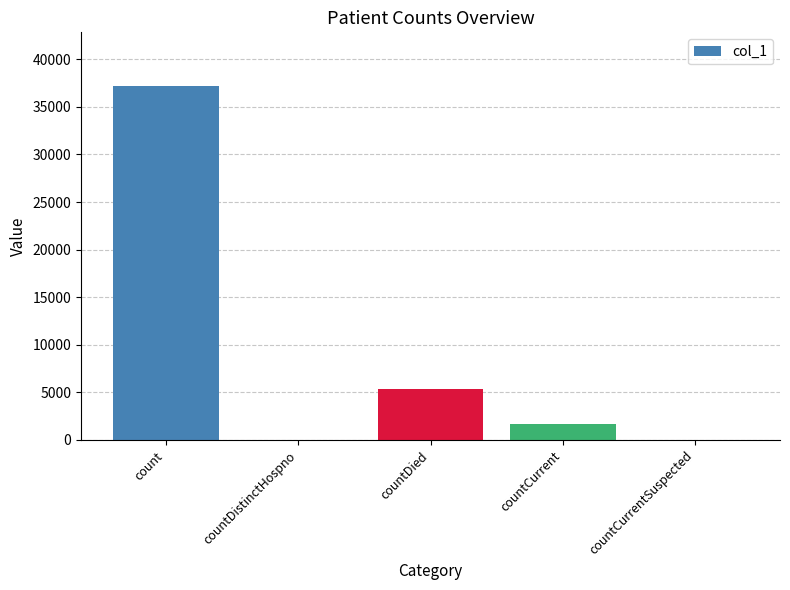

Is it true that the value at countCurrent is 1706?

True